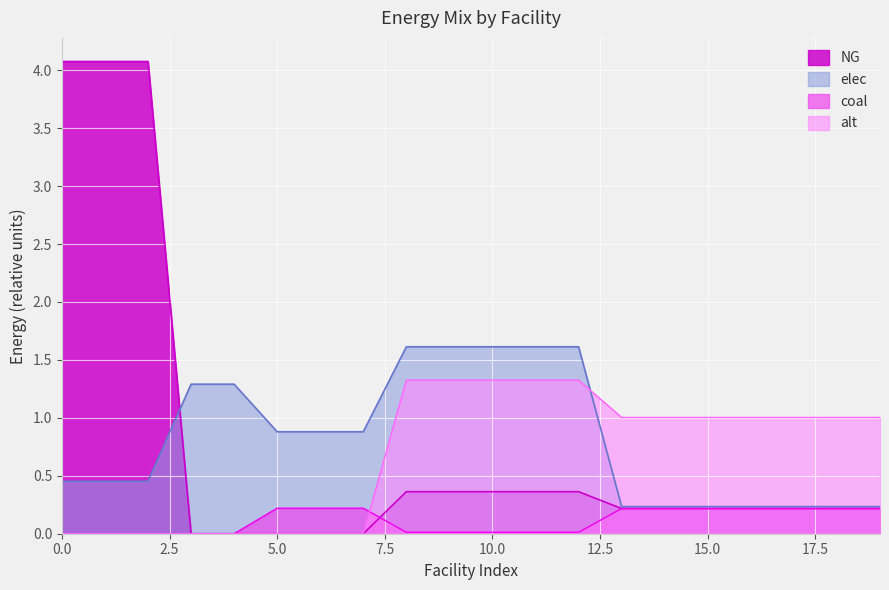

Is it true that elec equals 0.7 at voest Linz C?

False